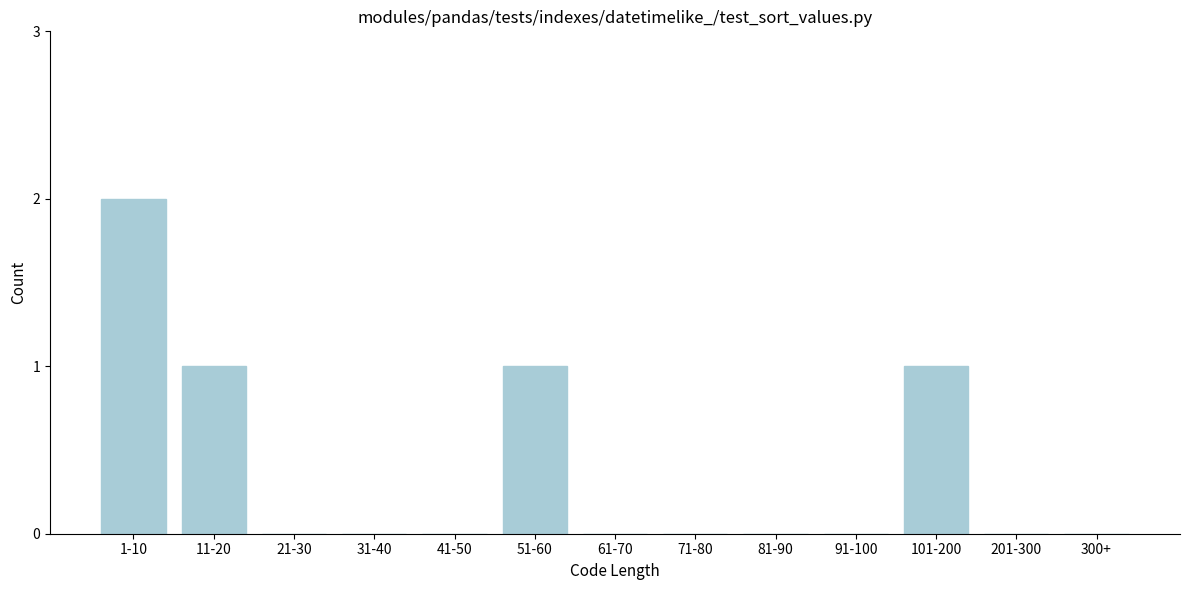

Reading left to right, what are all the values shown in this chart?

1-10=2	11-20=1	21-30=0	31-40=0	41-50=0	51-60=1	61-70=0	71-80=0	81-90=0	91-100=0	101-200=1	201-300=0	300+=0